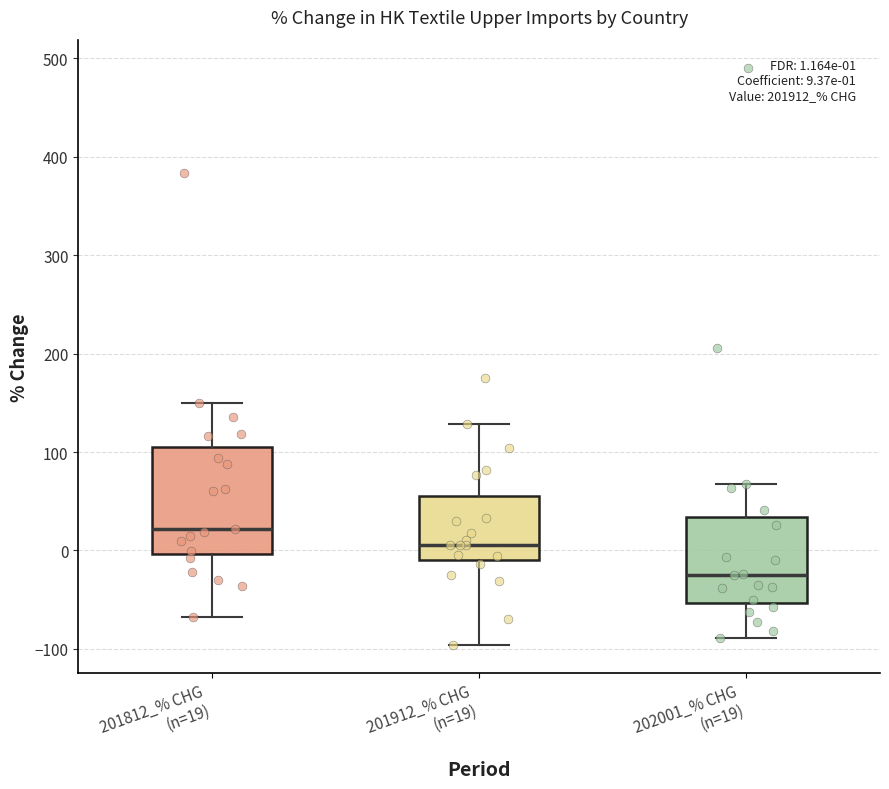

Which box has the lowest median line?

202001_% CHG (n=19)